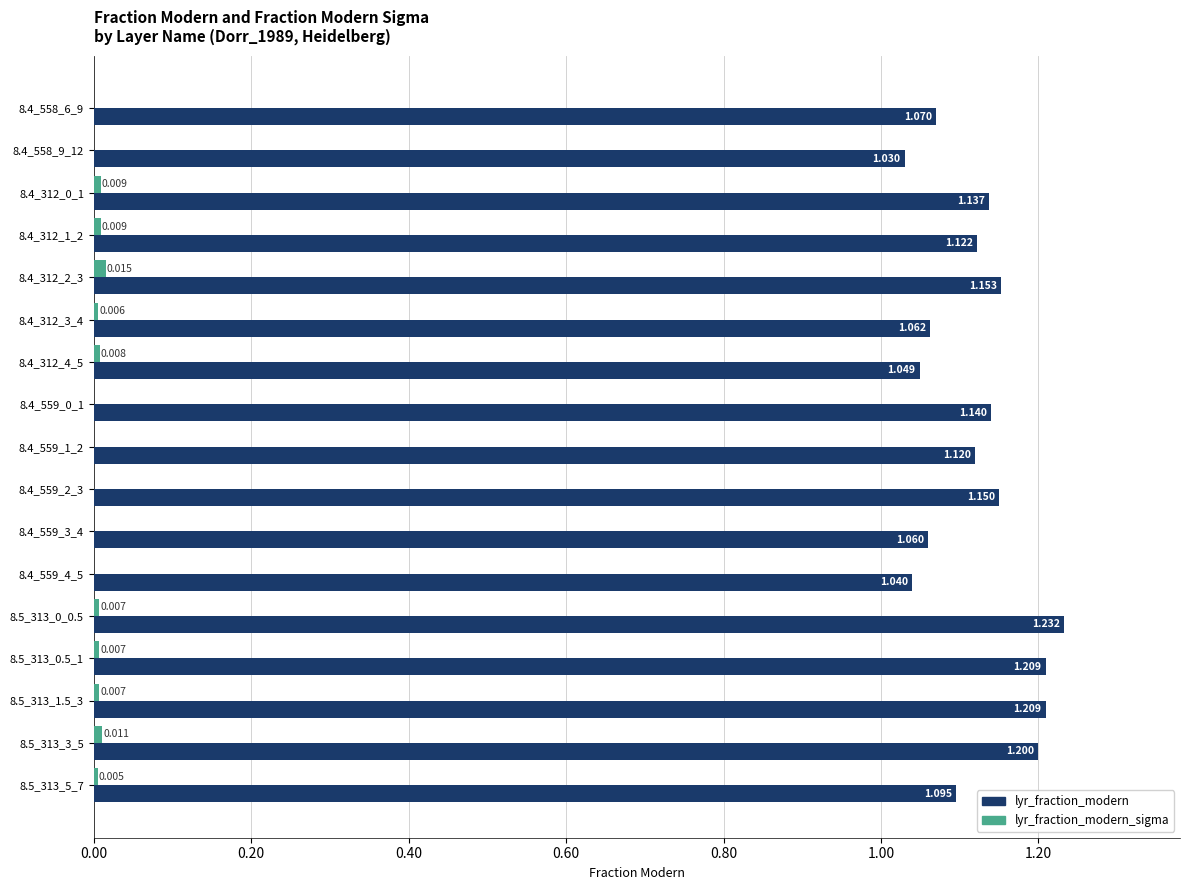

Between 8.4_559_4_5 and 8.5_313_3_5, which series saw the biggest shift?

lyr_fraction_modern